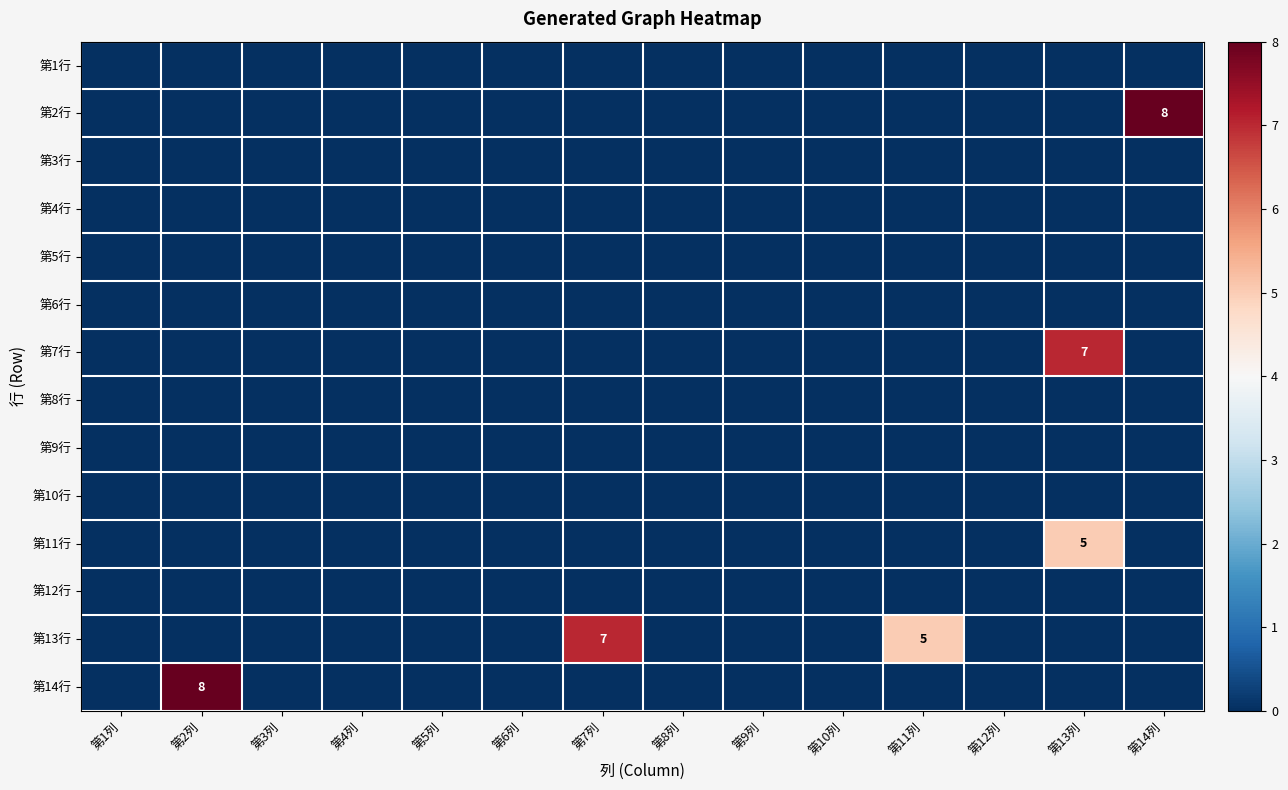

Between 第11列 and 第13列, which series saw the biggest shift?

第7行